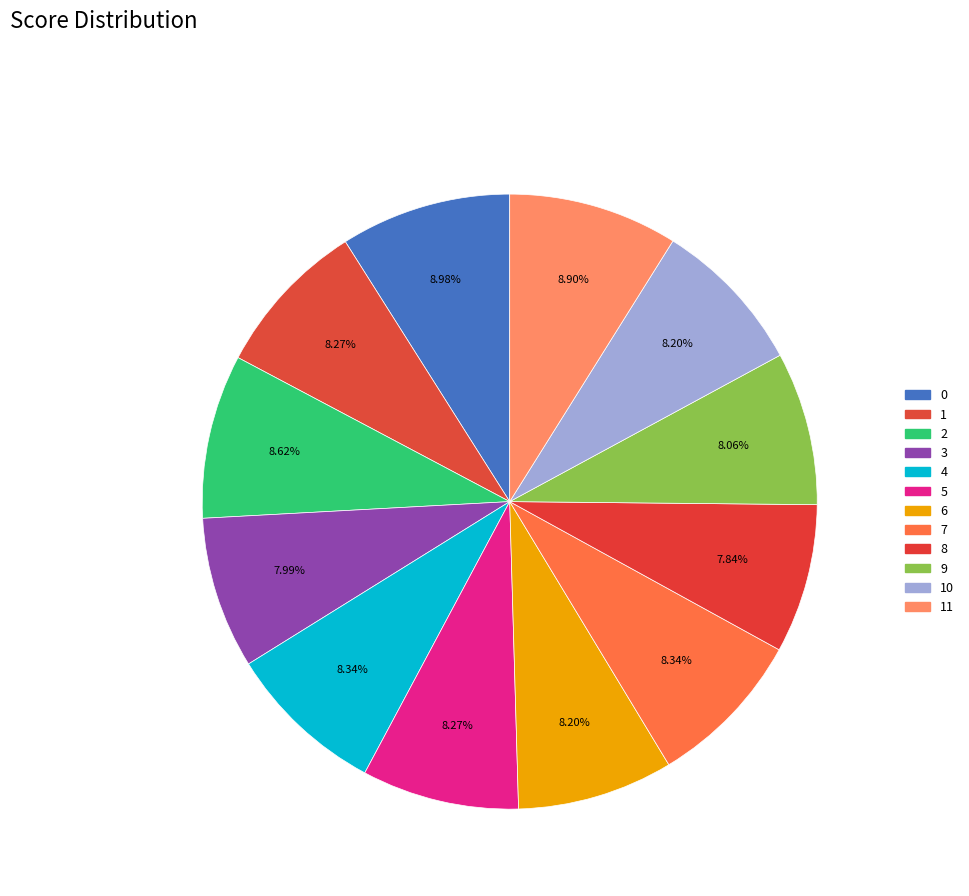

Which slice is the smallest?

8